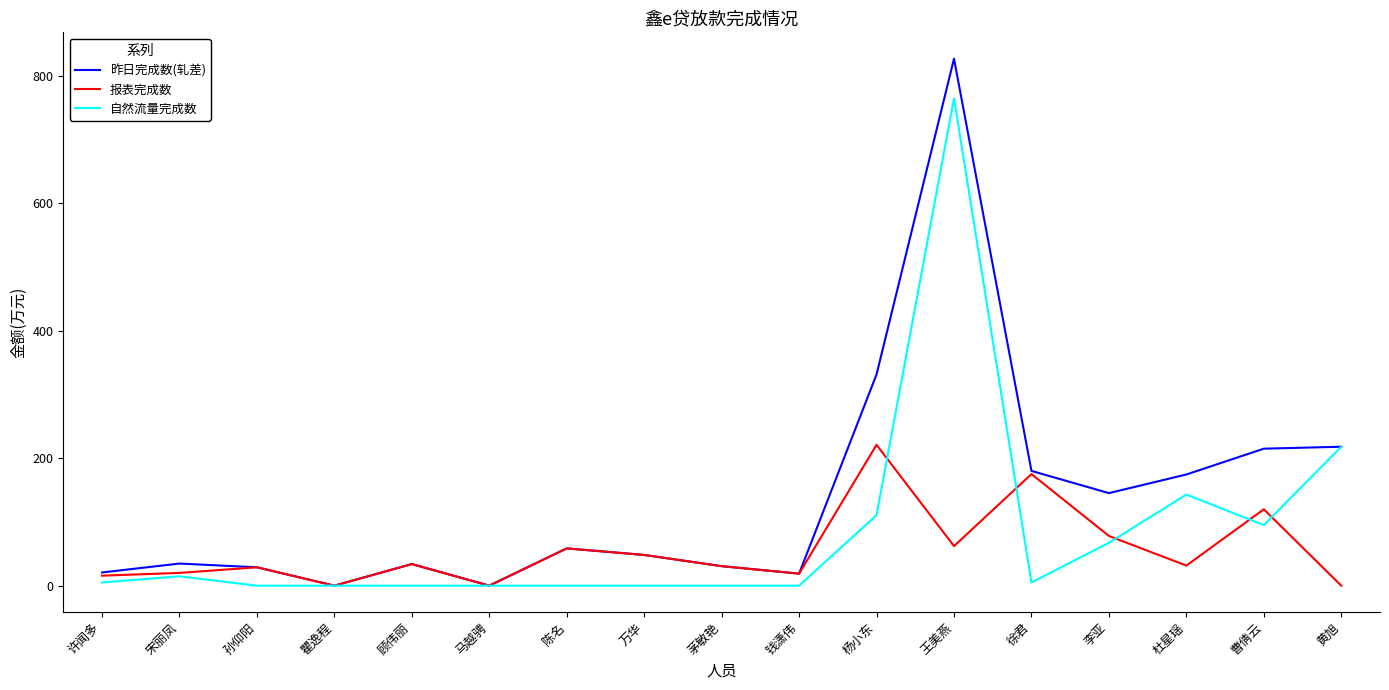

At which label is 昨日完成数(轧差) closest to 413?

杨小东